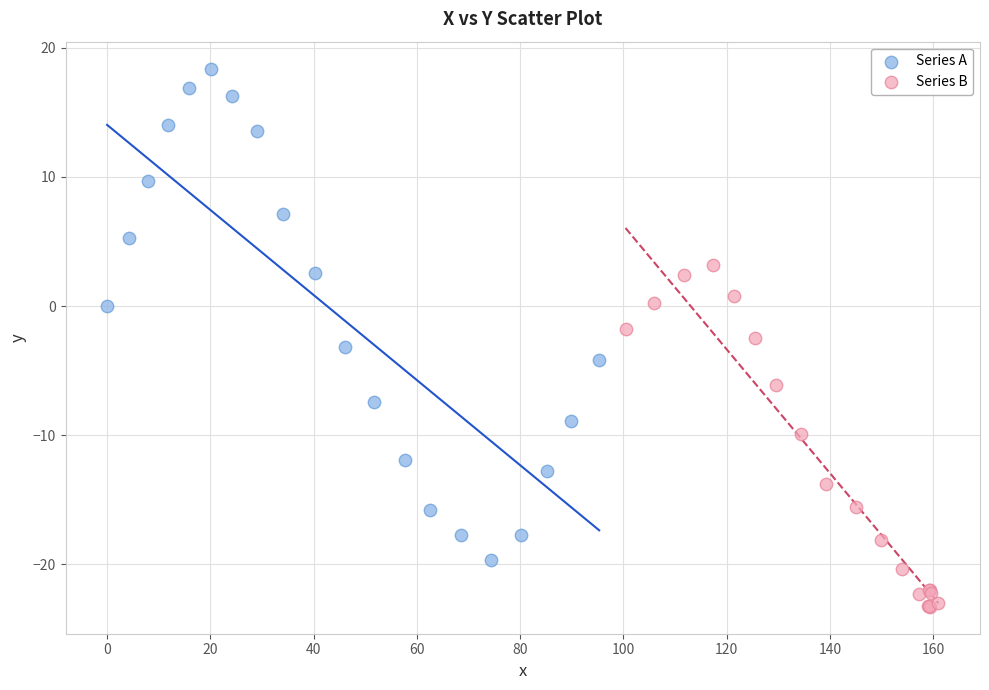

Which series reaches the maximum Y coordinate?

Series A